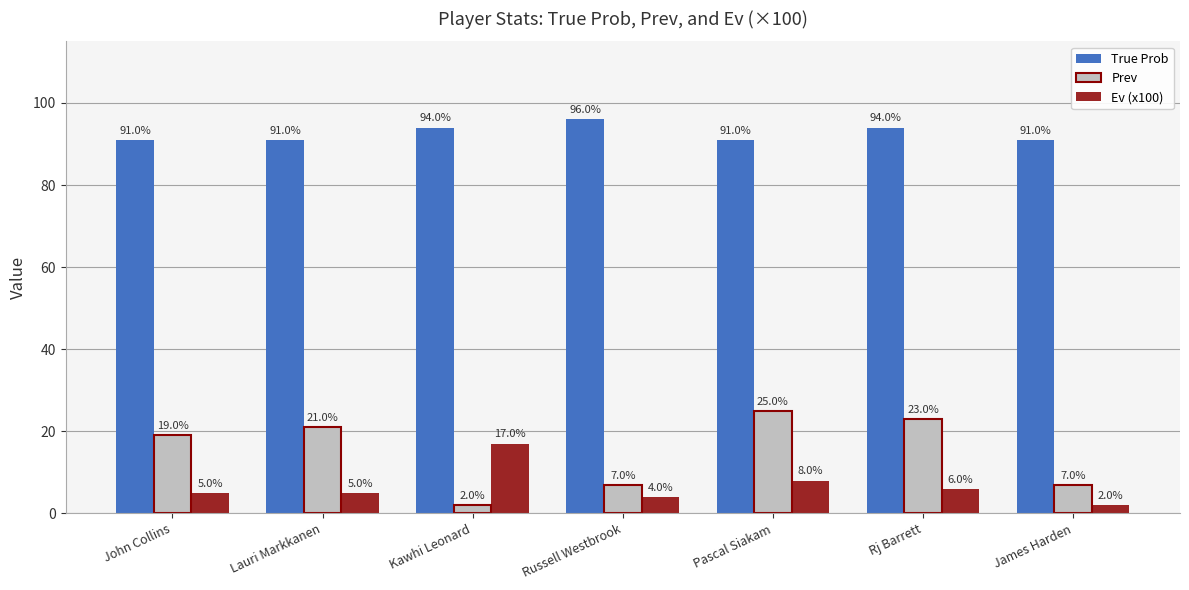

How many values in the Prev series are below 19?

3